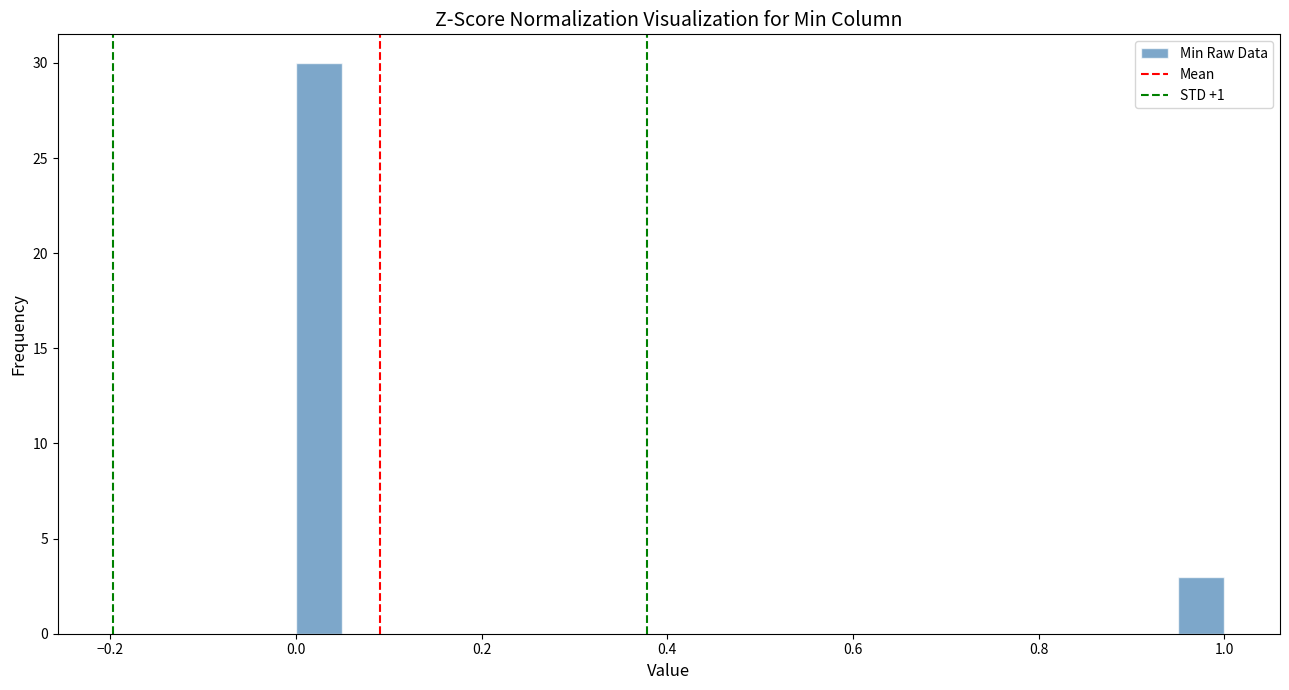

Around what value on the x-axis is the tallest bar? Give the approximate position of its centre, as read against the axis.

0.02